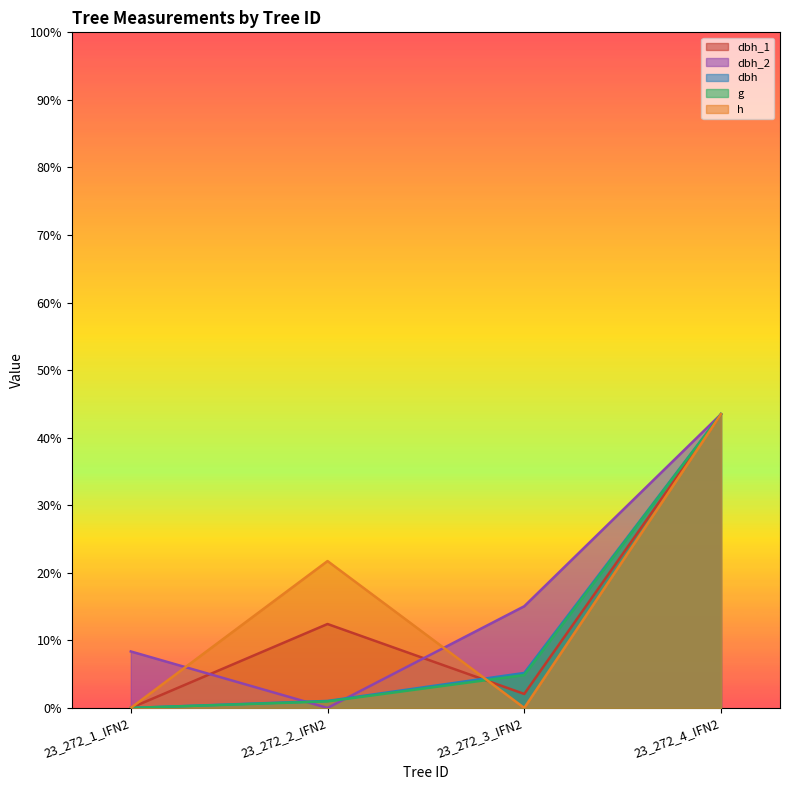

What is the difference between the highest and lowest values at 23_272_3_IFN2?

34.6